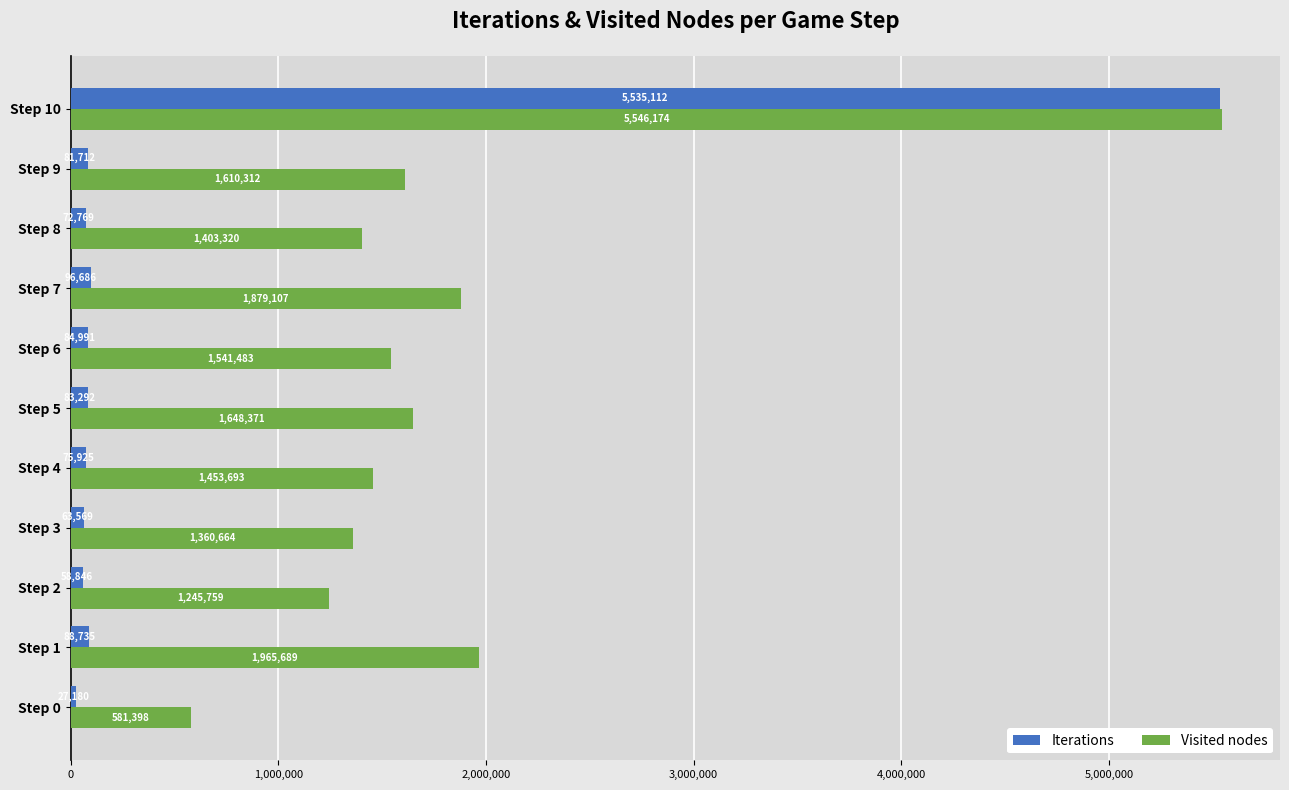

What is the difference between the maximum and minimum values in the Iterations series?

5507932